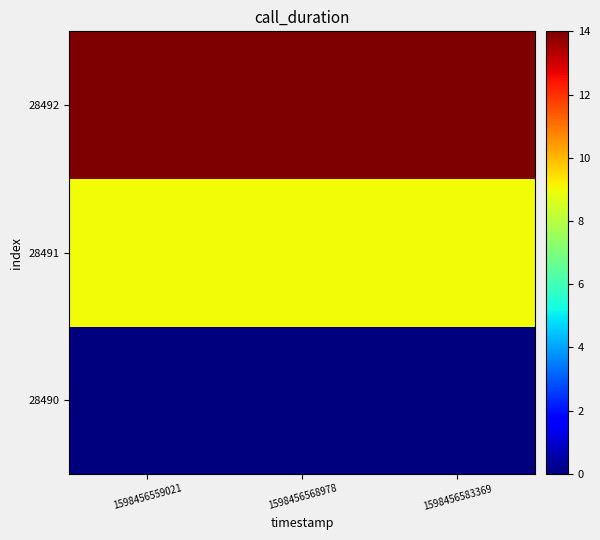

At 1598456559021, list the series in order from largest to smallest.

28492, 28491, 28490